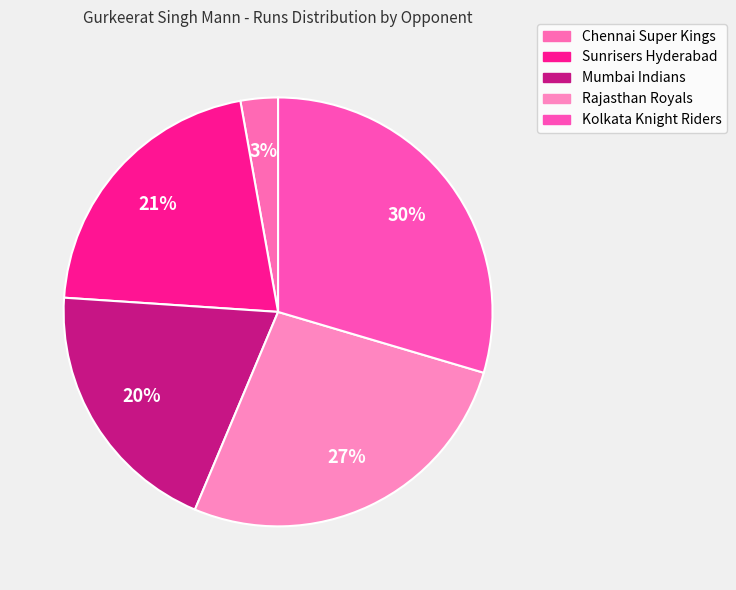

How many segments does this pie chart have?

5